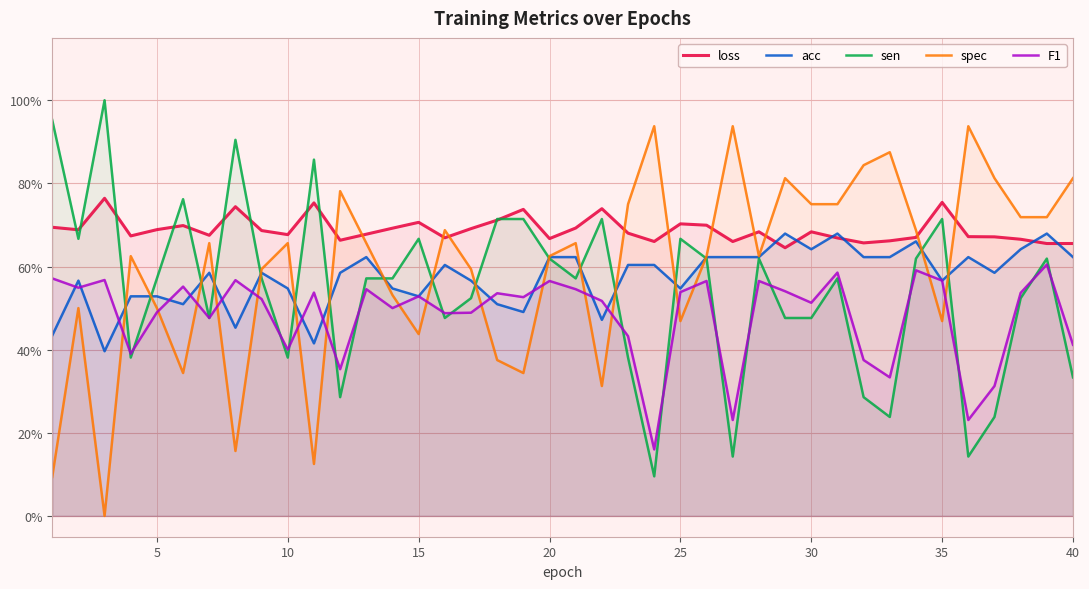

How many values in the spec series exceed 0?

39